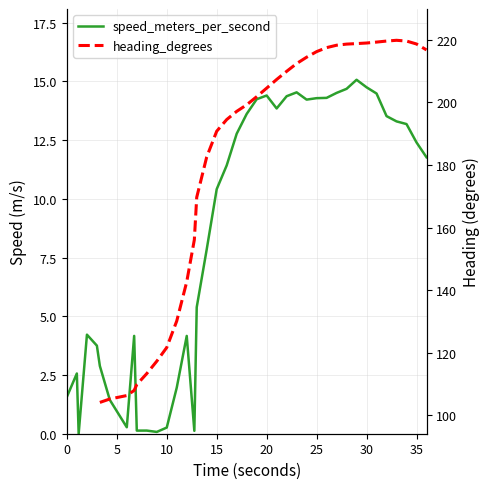

True or false: speed_meters_per_second and heading_degrees cross at least once.

False